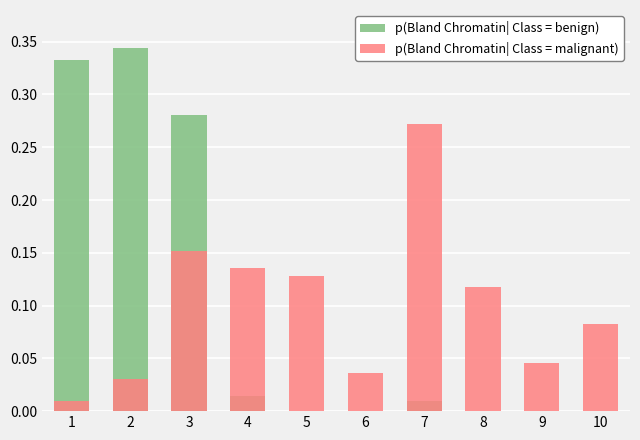

Where is p(Bland Chromatin| Class = malignant) nearest to the value 0?

1